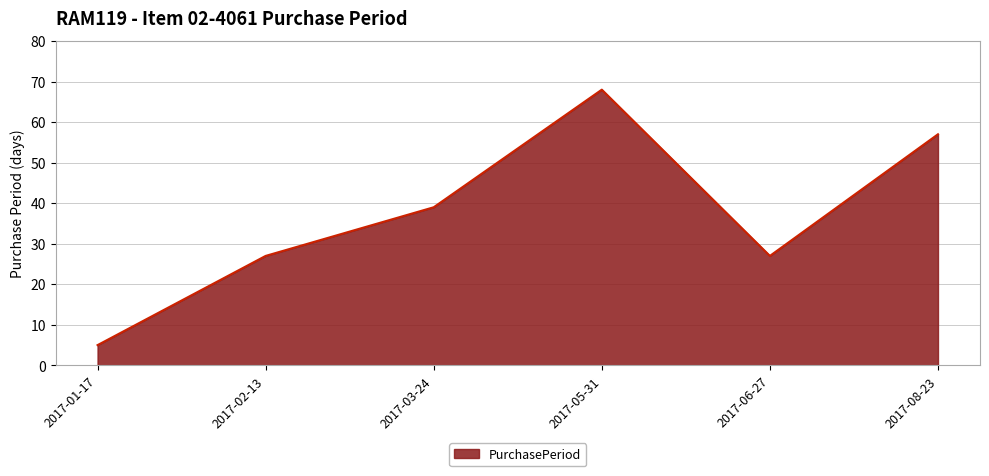

The value at 2017-02-13 is 27. True or false?

True